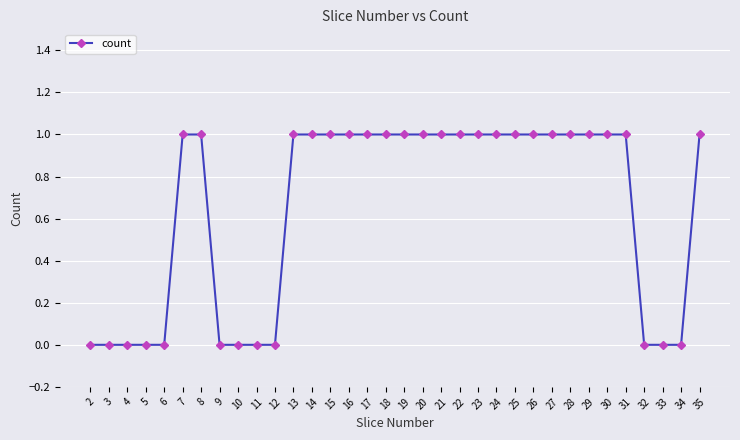

The chart shows a value of 2 at 8. True or false?

False